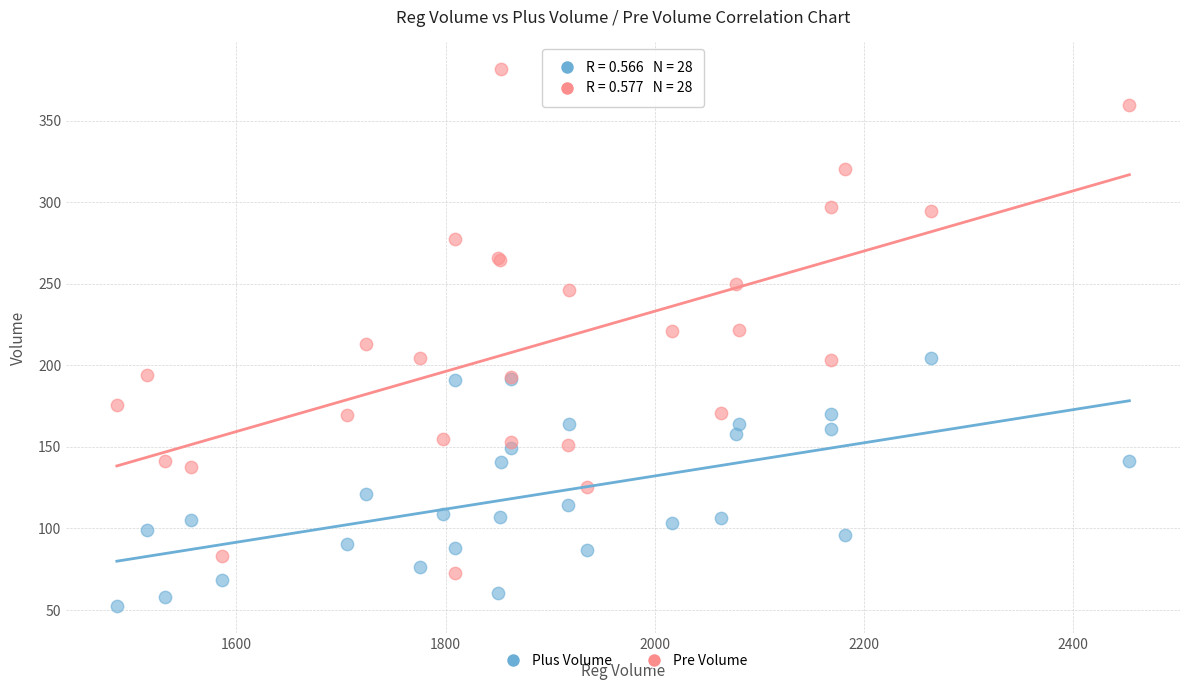

Which series reaches the minimum Y coordinate?

Plus Volume